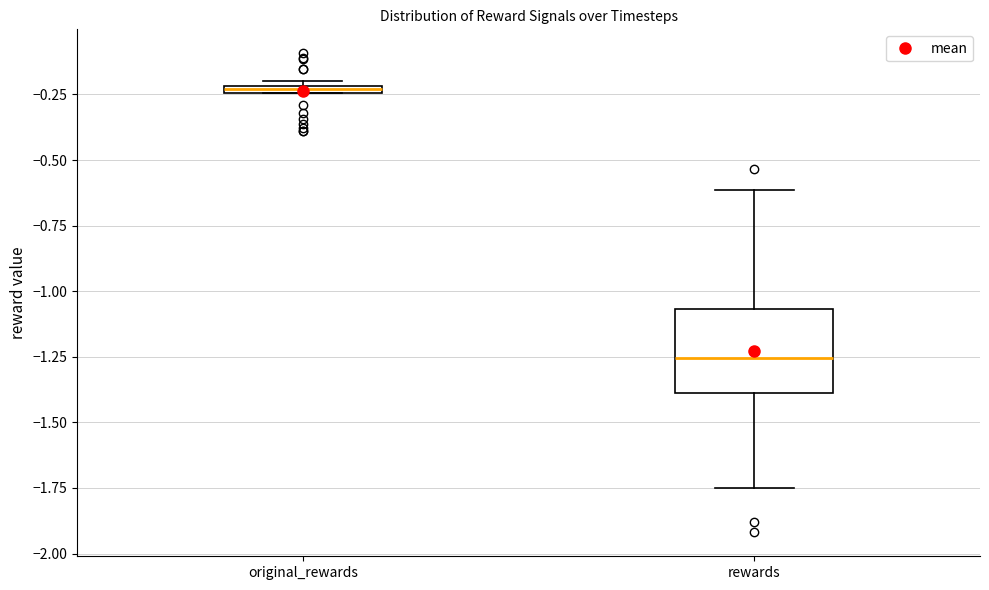

Which box is the tallest, from its lower edge to its upper edge?

rewards